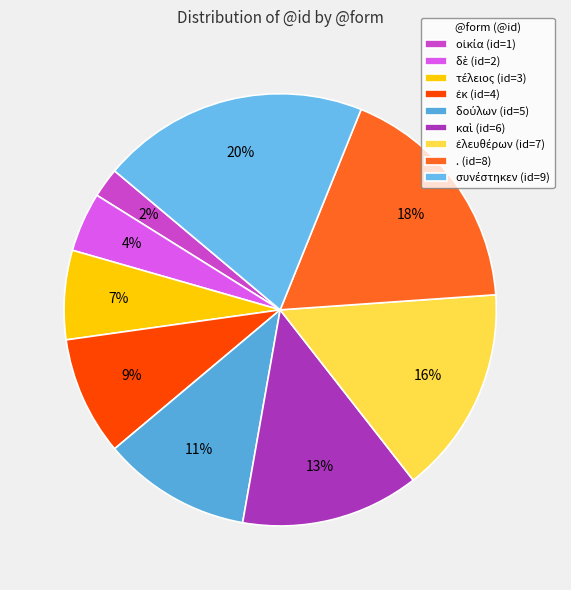

To the nearest percent, what is the difference between the largest and smallest slice percentages?

18%